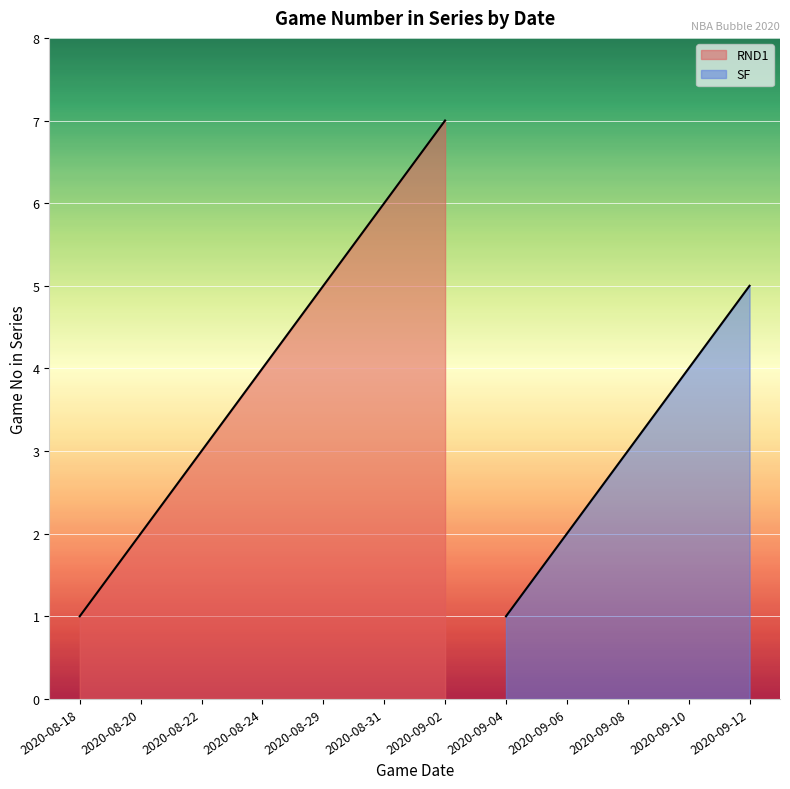

Where is the first local maximum?

2020-09-02